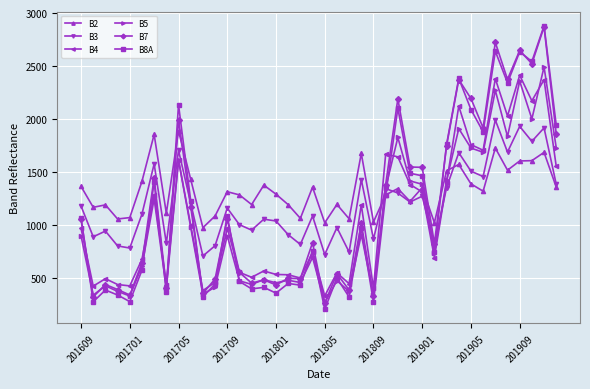

Is this an area chart (filled region under the line)?

No